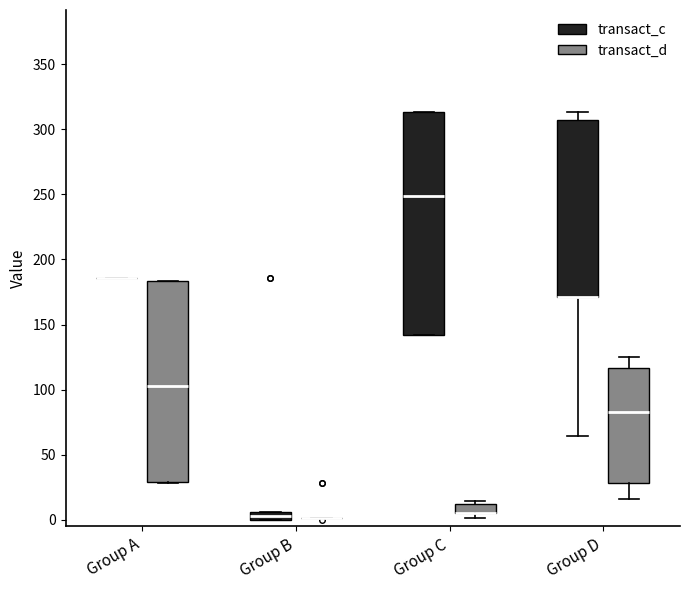

Comparing the boxes themselves (not the whiskers), which one is the tallest?

Group C (transact_c)